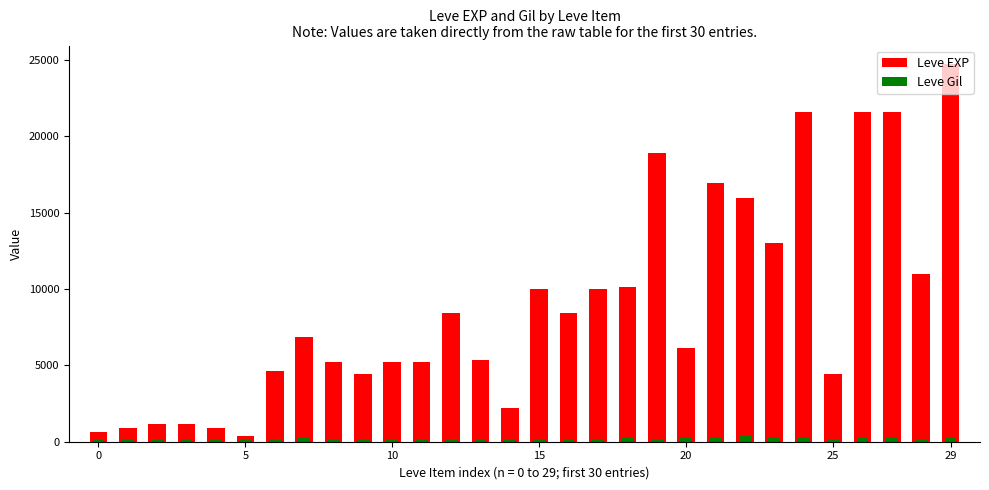

How many values in the Leve Gil series exceed 170?

13